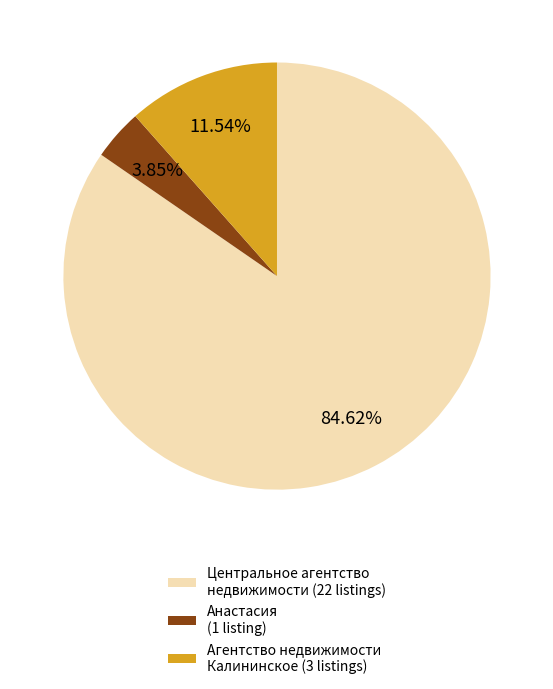

Approximately how many times larger is the value at Центральное агентство недвижимости (22 listings) compared to Анастасия (1 listing)?

22.0